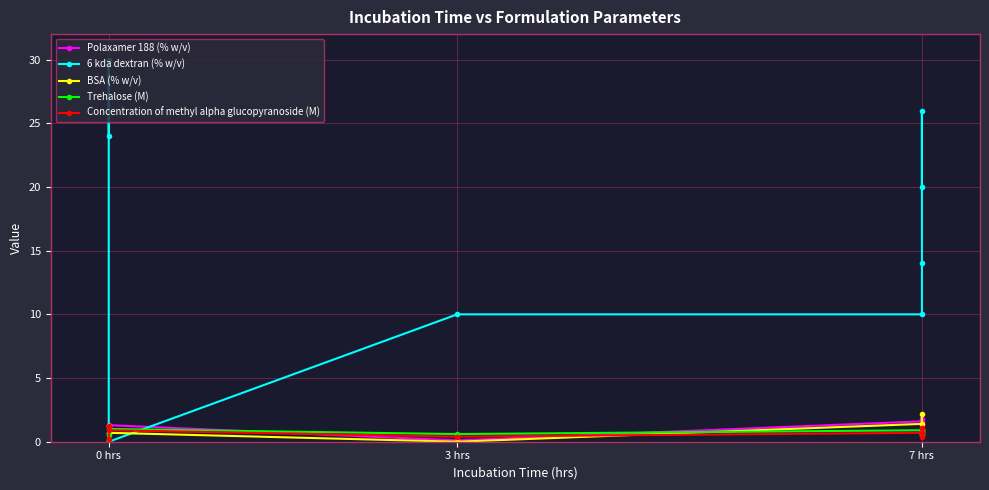

Rank the series at 0 hrs from lowest to highest value.

BSA (% w/v), Trehalose (M), Concentration of methyl alpha glucopyranoside (M), Polaxamer 188 (% w/v), 6 kda dextran (% w/v)